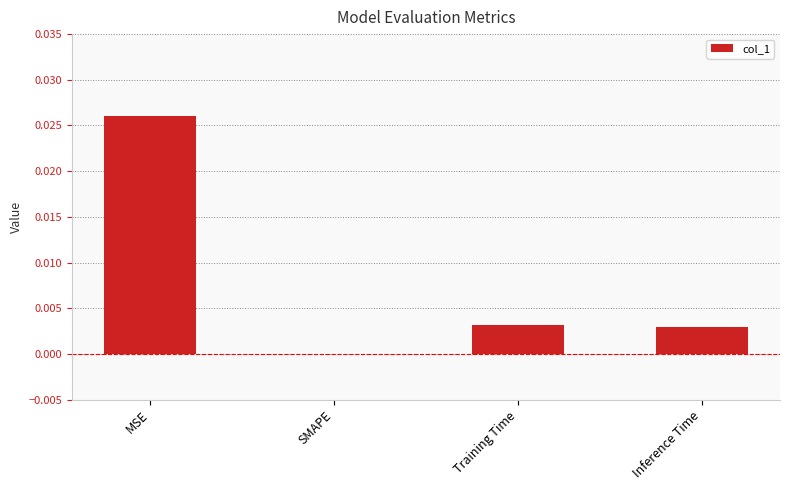

The value at Inference Time is 0.0. True or false?

True